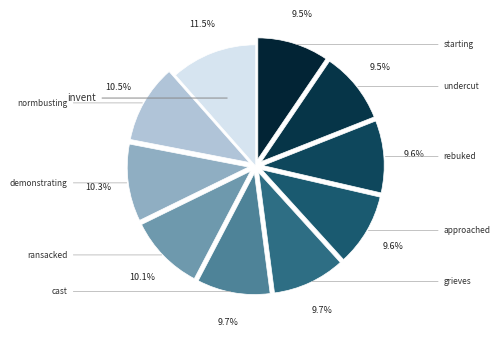

Count the number of slices in the pie.

10